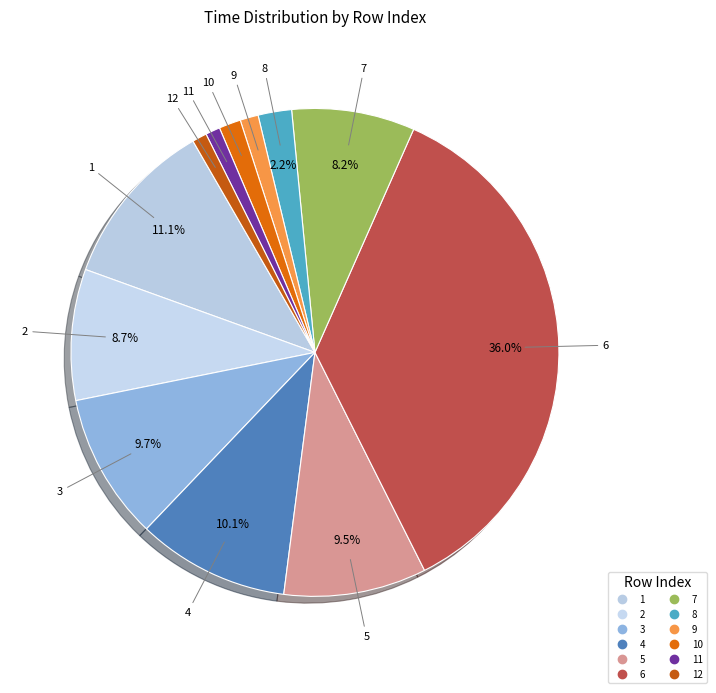

Rank the categories by value from lowest to highest.

11, 12, 9, 10, 8, 7, 2, 5, 3, 4, 1, 6